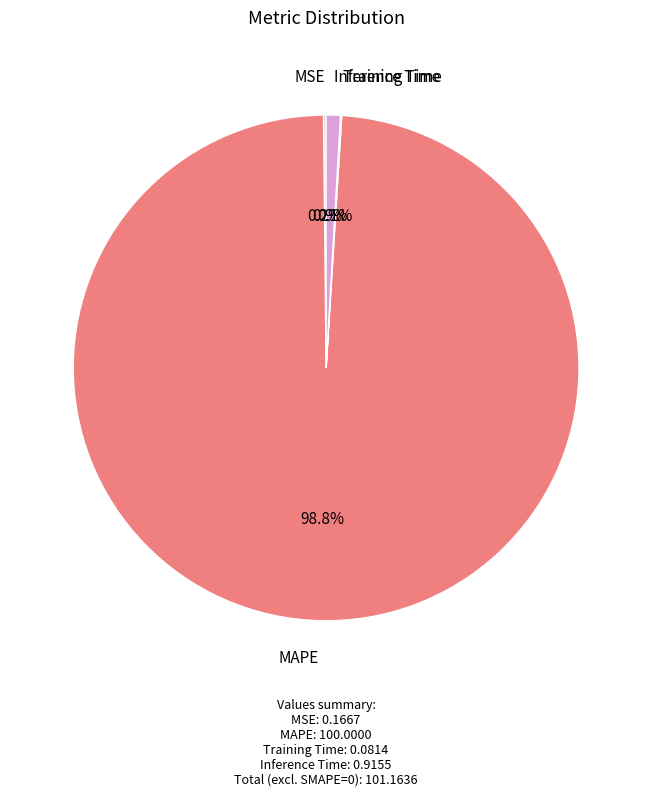

Is the sum of Inference Time and MAPE greater than half?

Yes